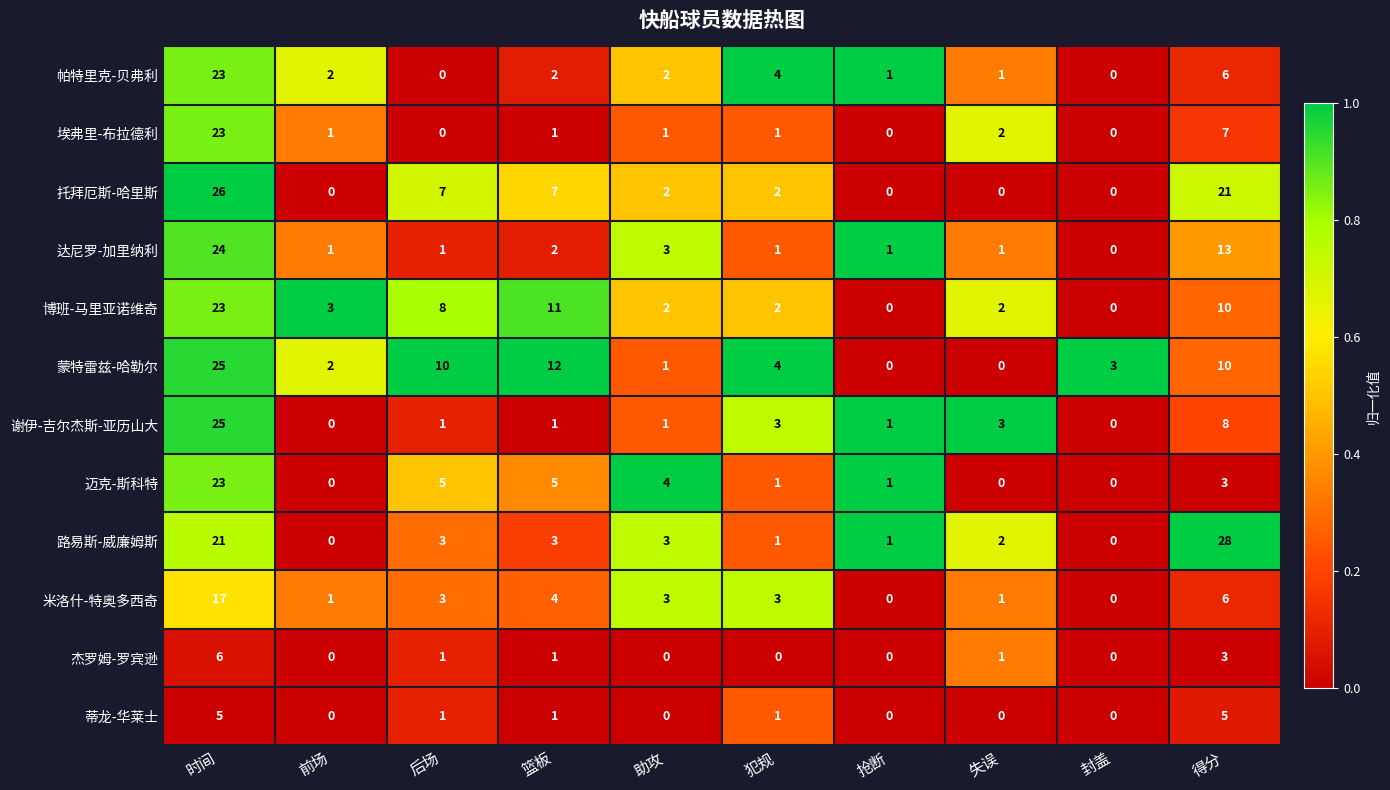

The 米洛什-特奥多西奇 series shows 5 at 后场. True or false?

False